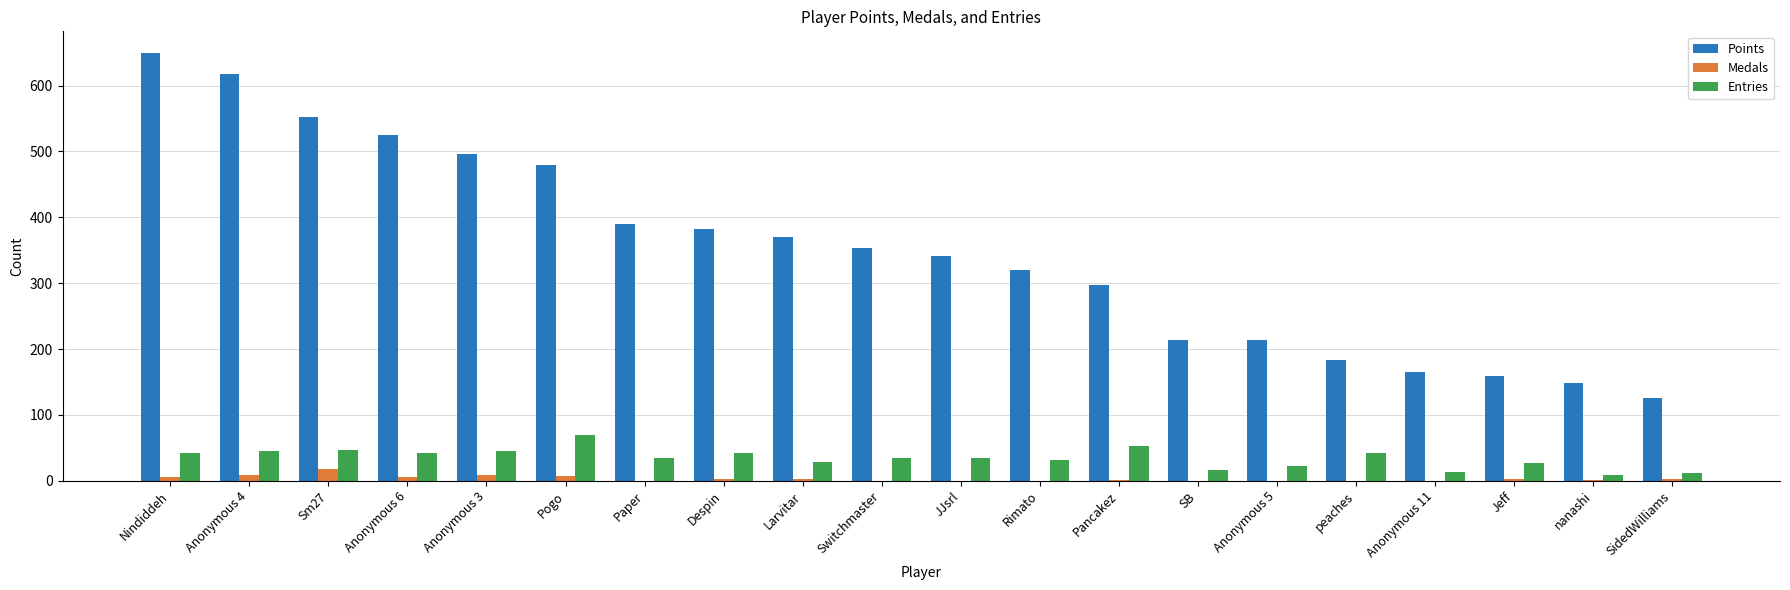

Is it true that Entries equals 45 at Anonymous 3?

True